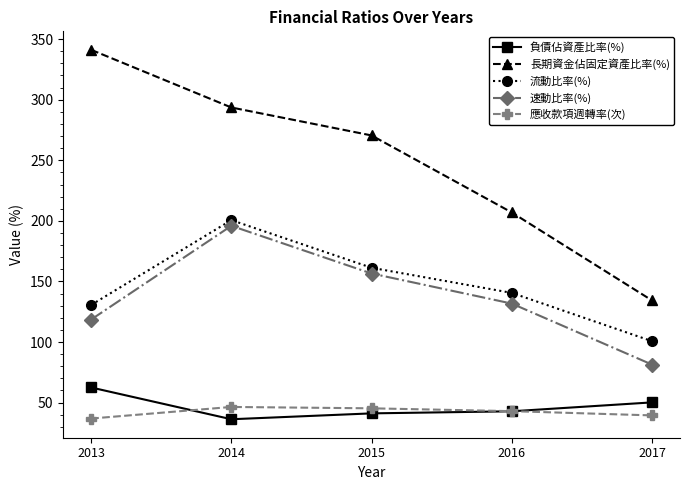

Between which two adjacent categories do 應收款項週轉率(次) and 負債佔資產比率(%) first intersect?

2013 and 2014